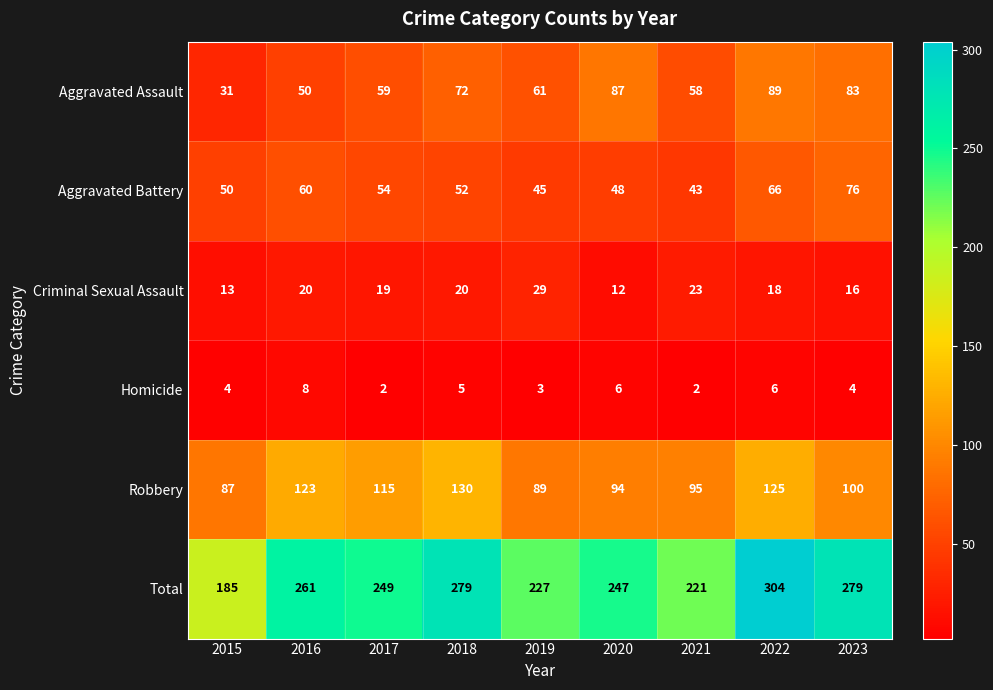

Which series changed the most between 2021 and 2022?

Total